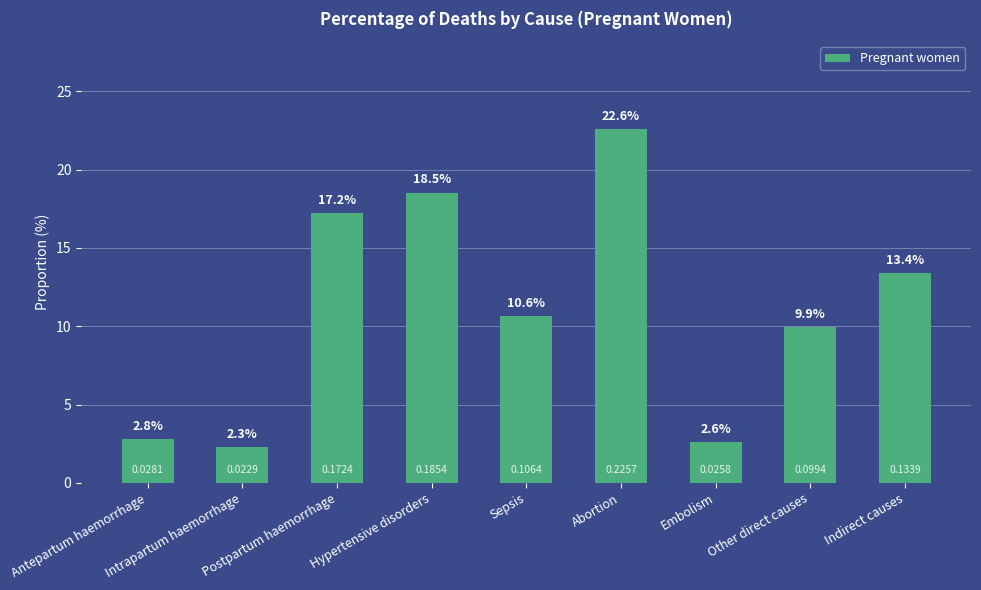

How many series are shown in this chart?

1